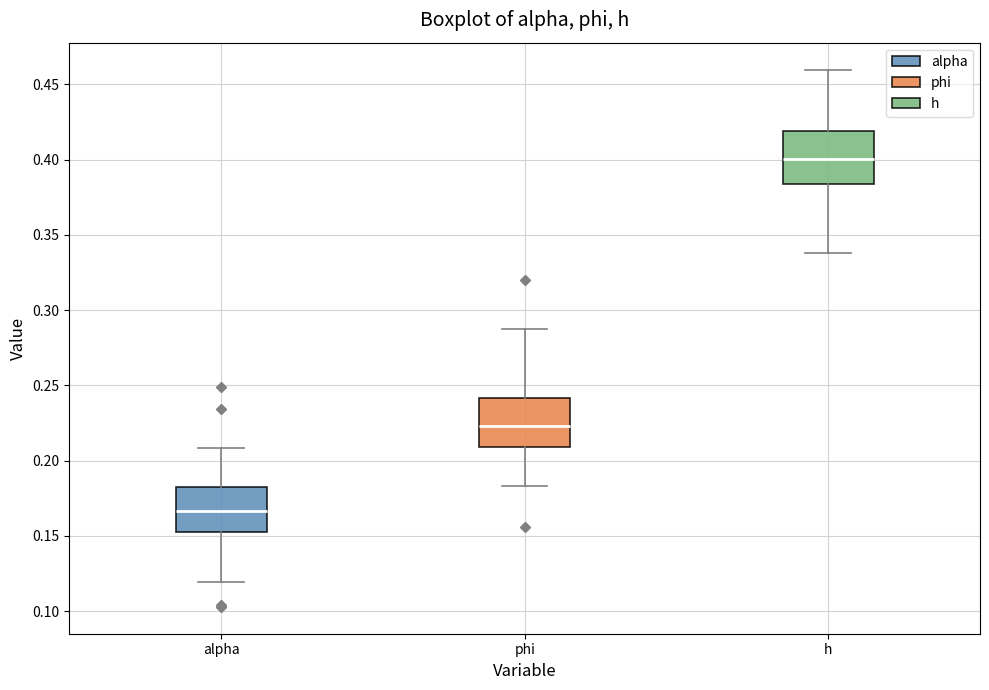

Reading left to right, transcribe this box plot: for each box, give where its median line is, the range the box spans, and where its two whiskers end, as read against the y-axis. The values are not printed on the chart, so give them approximately, as read against the axis.

alpha: median 0.165, box 0.150 to 0.180, whiskers 0.120 to 0.210
phi: median 0.225, box 0.210 to 0.240, whiskers 0.185 to 0.285
h: median 0.400, box 0.385 to 0.420, whiskers 0.340 to 0.460